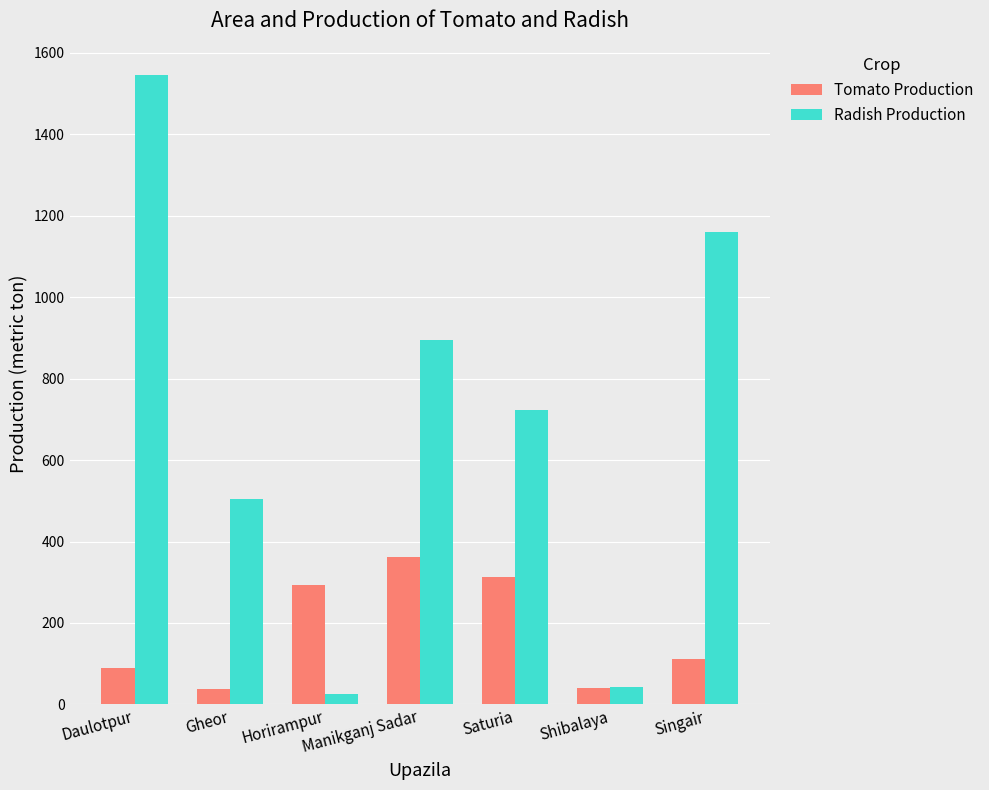

What is the lowest value of the Radish Production series?

25